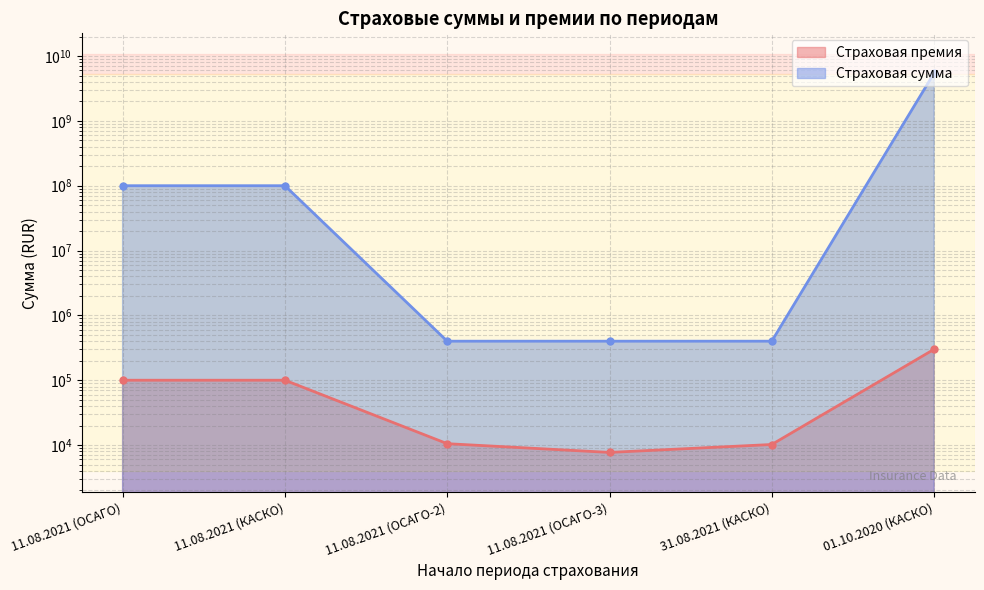

What is the total value across all series at 11.08.2021 (ОСАГО-3)?

407700